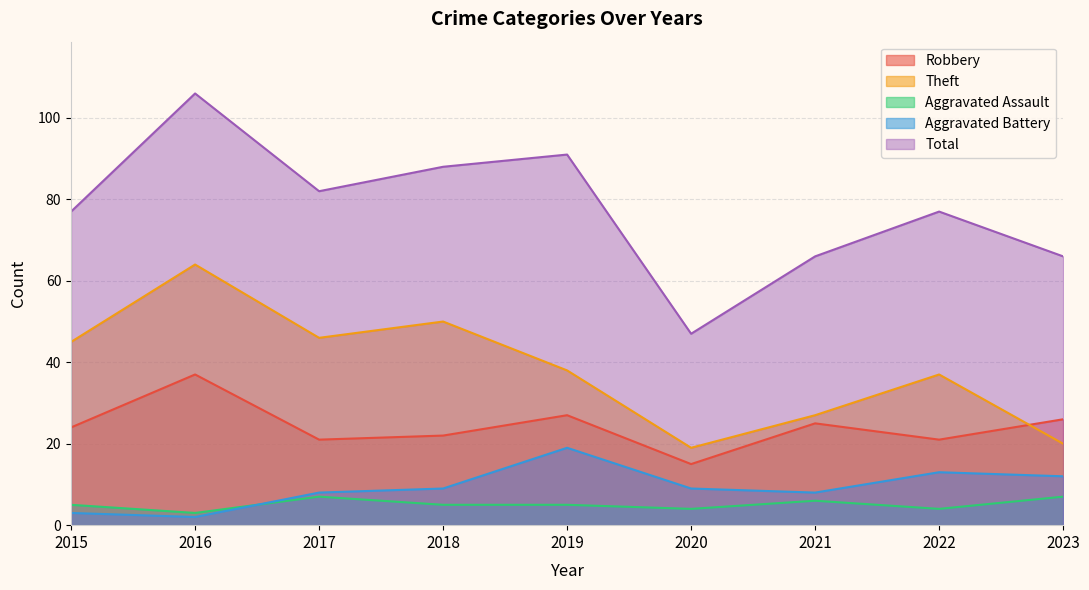

How many series are shown in this chart?

5